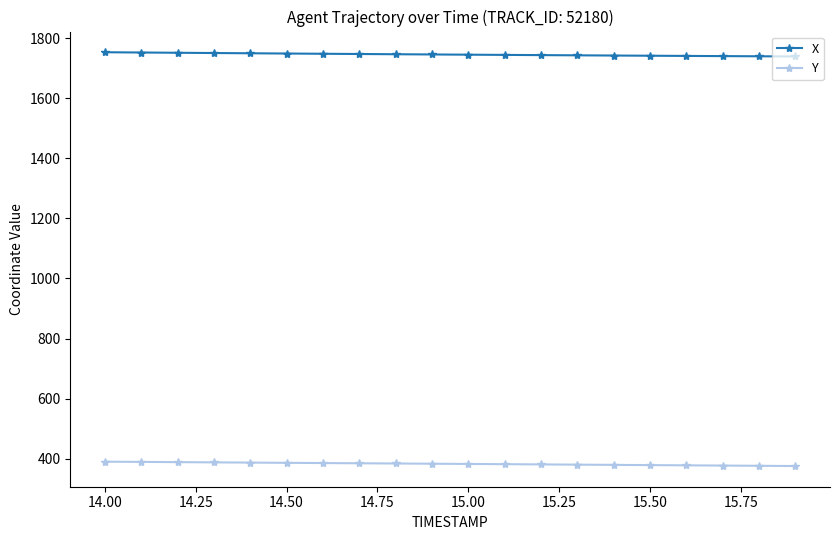

True or false: X and Y cross at least once.

False